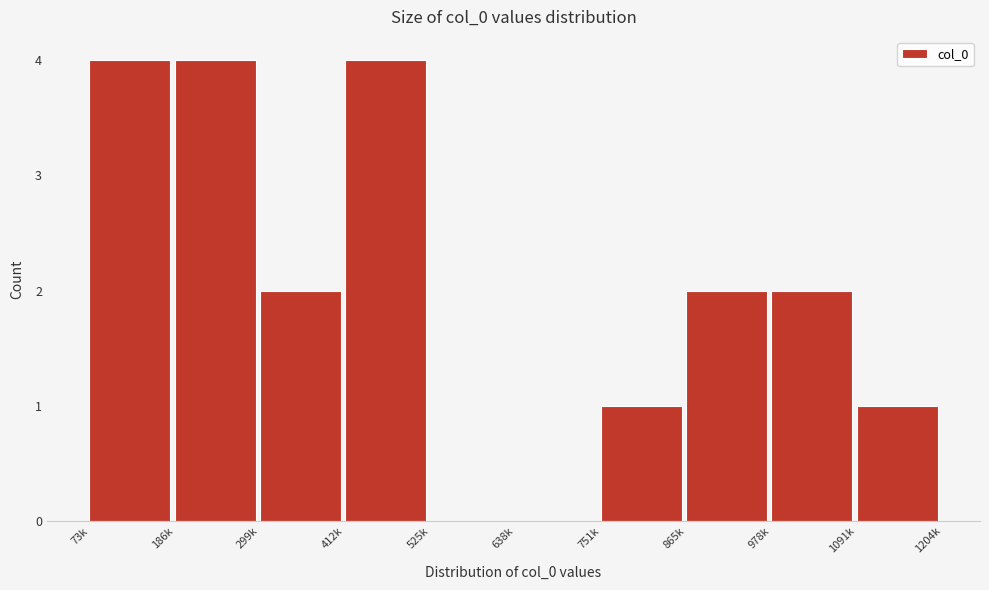

Reading left to right, transcribe all the data shown in this chart.

73k=4	186k=4	299k=2	412k=4	525k=0	638k=0	751k=1	865k=2	978k=2	1091k=1